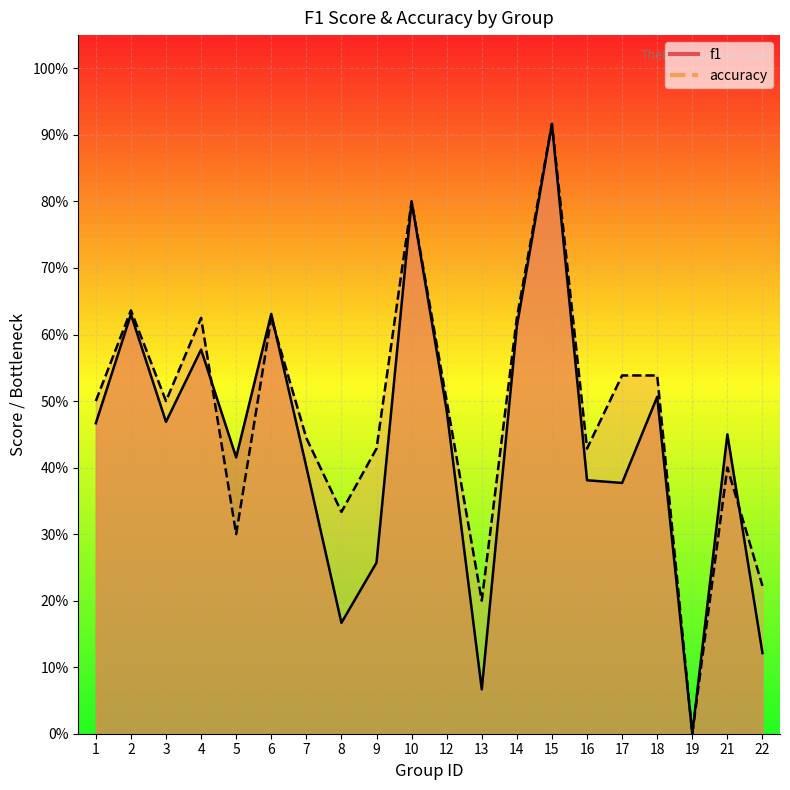

At which category is the sum across all series the highest?

15